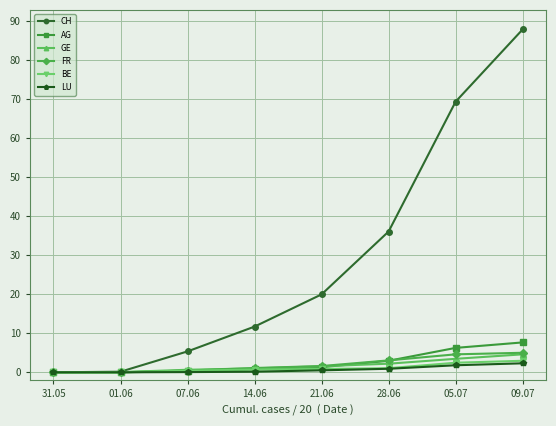

What are all the series names shown in the legend?

CH, AG, GE, FR, BE, LU